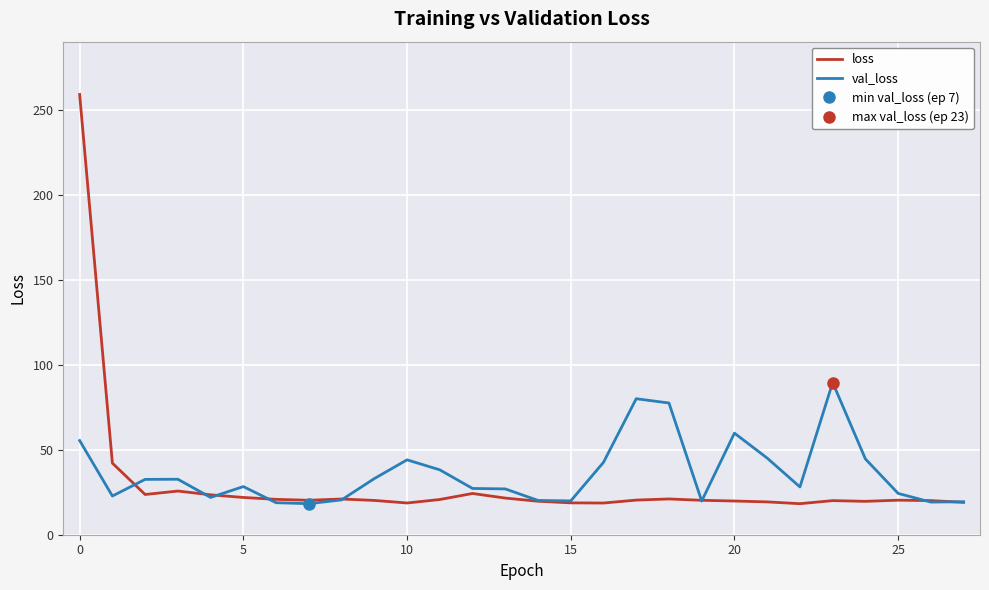

What is the difference between the highest and lowest values at 18?

56.4